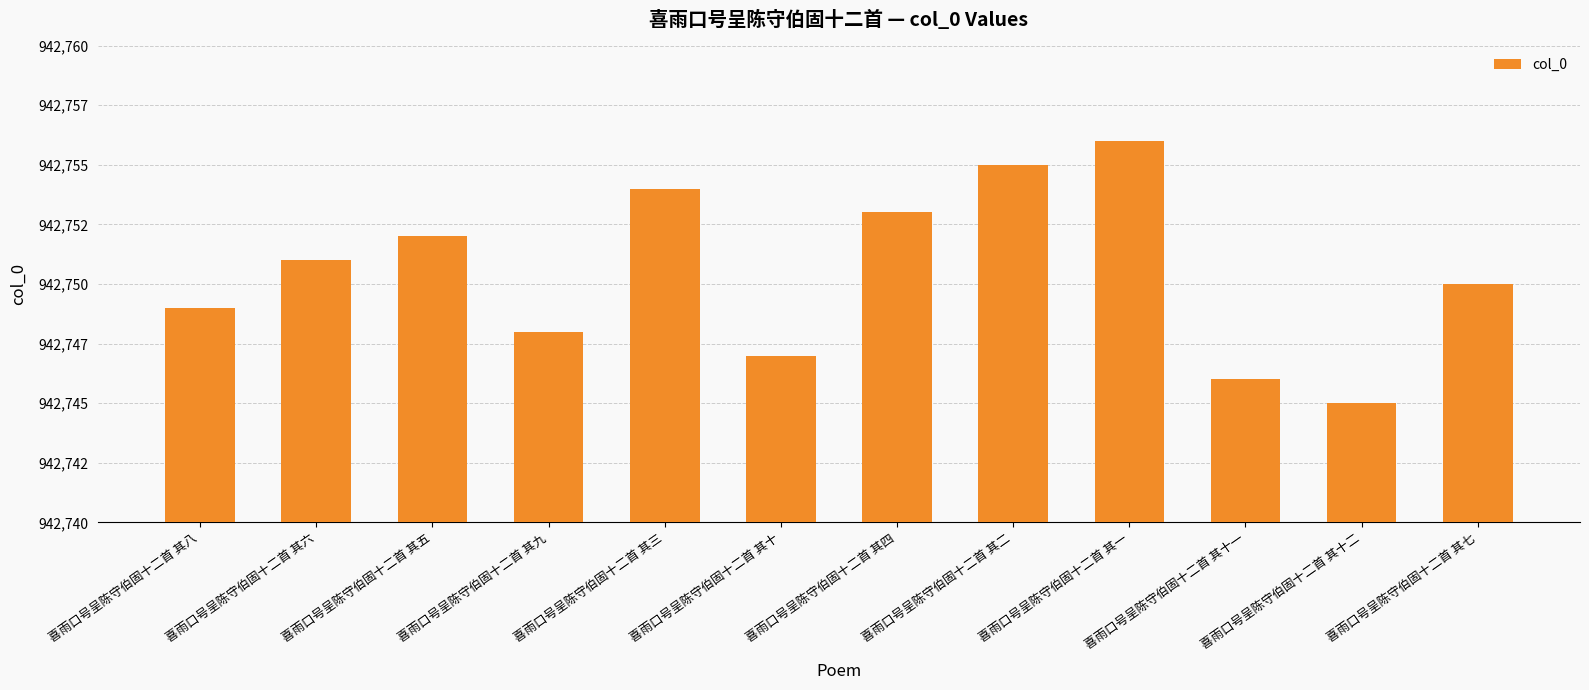

What is the label of the 7th bar from the left?

喜雨口号呈陈守伯固十二首 其四